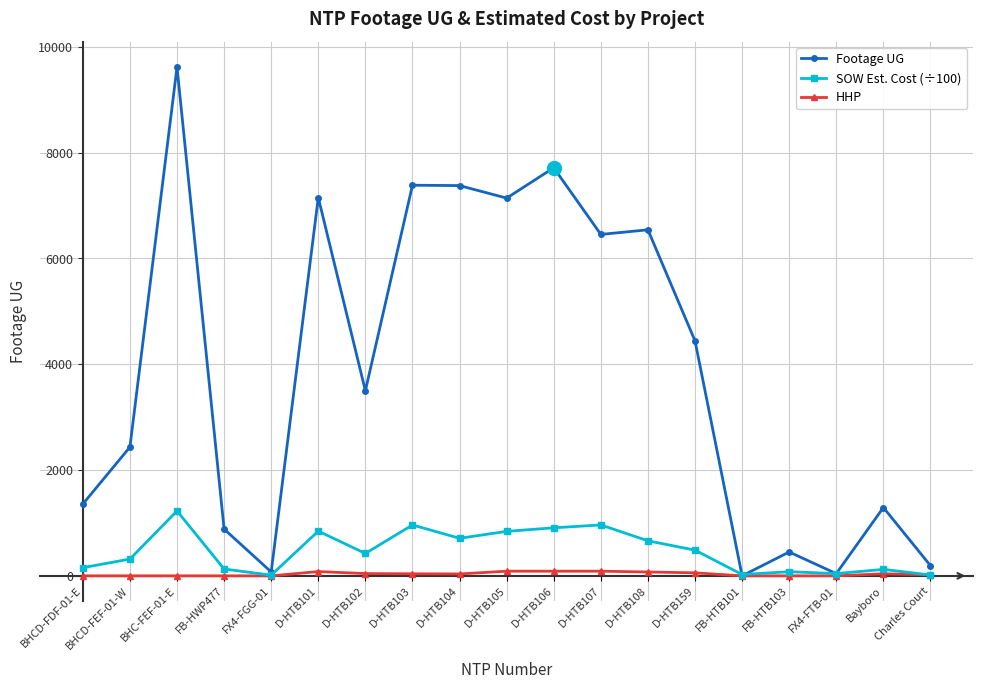

What are all the series names shown in the legend?

Footage UG, SOW Est. Cost (÷100), HHP